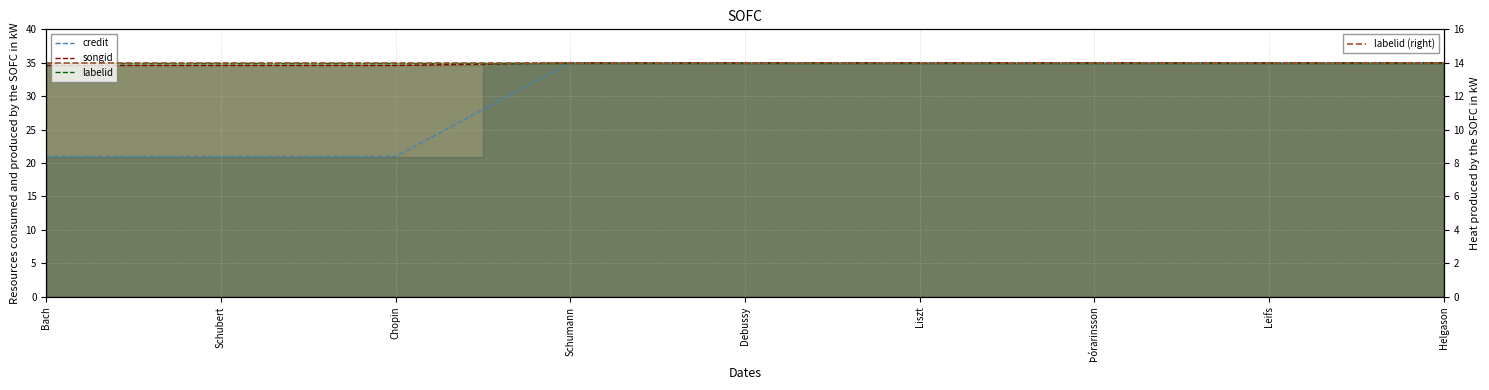

How many lines are shown in the chart?

4